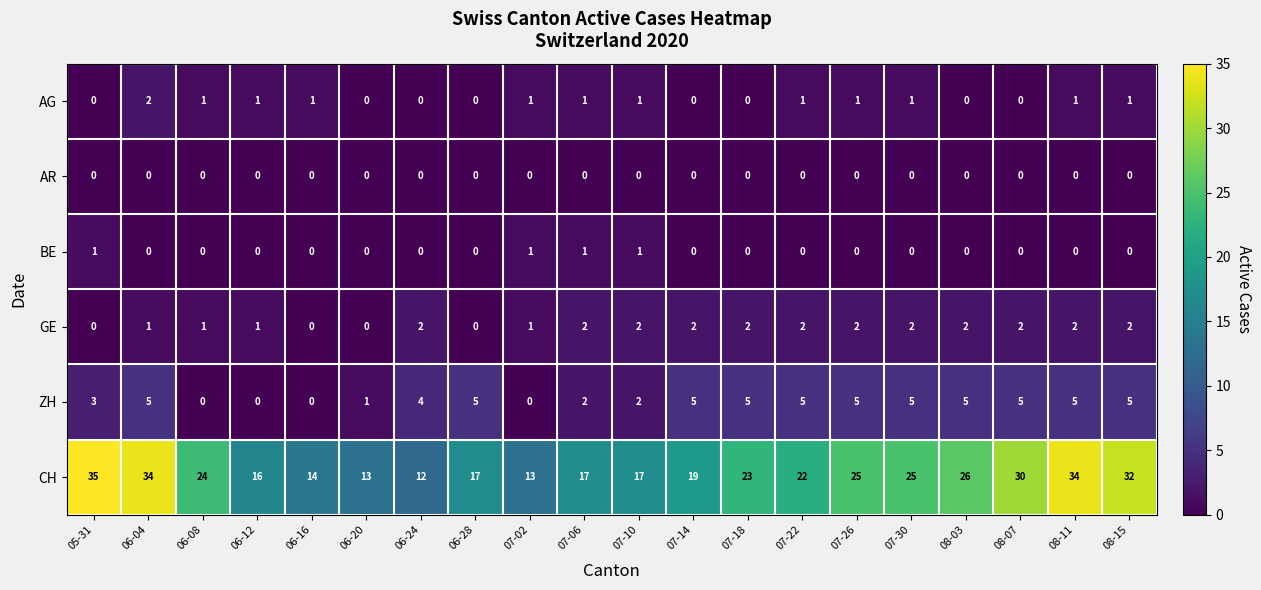

What is the difference between the highest and lowest values at 07-02?

13